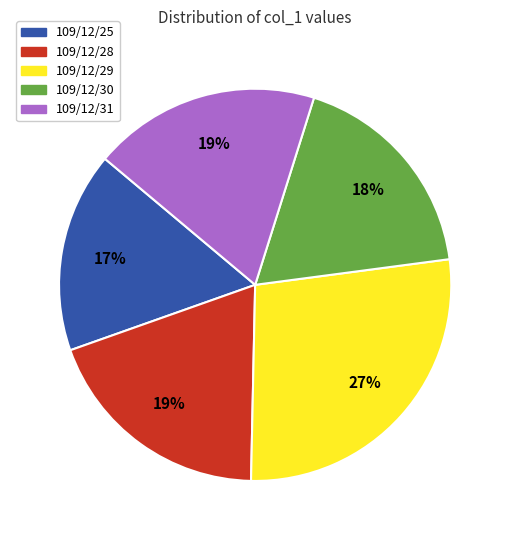

Between 109/12/25 and 109/12/28, which is larger?

109/12/28